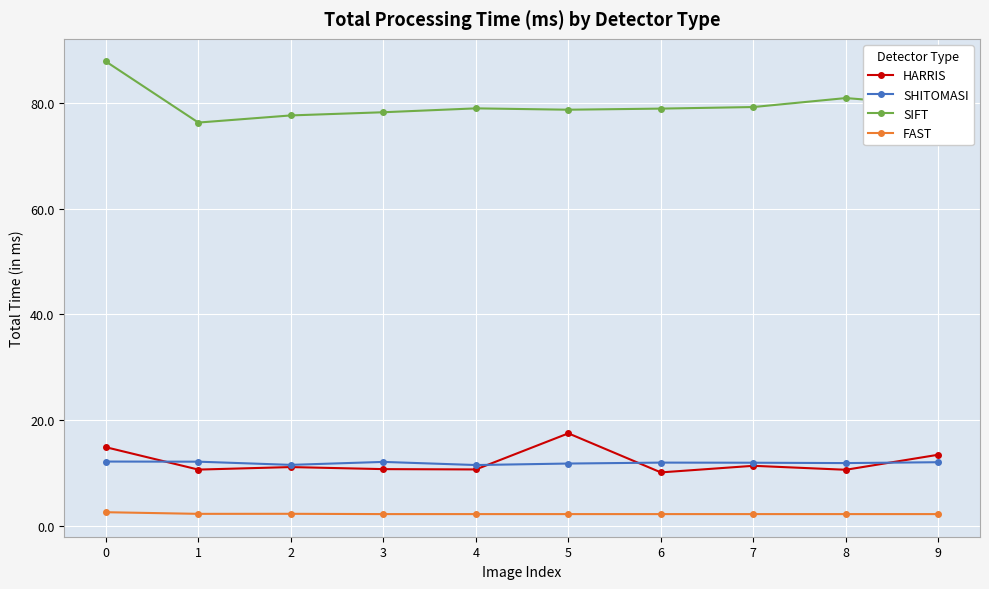

What is the value of the FAST point at the 7th from the left?

2.2